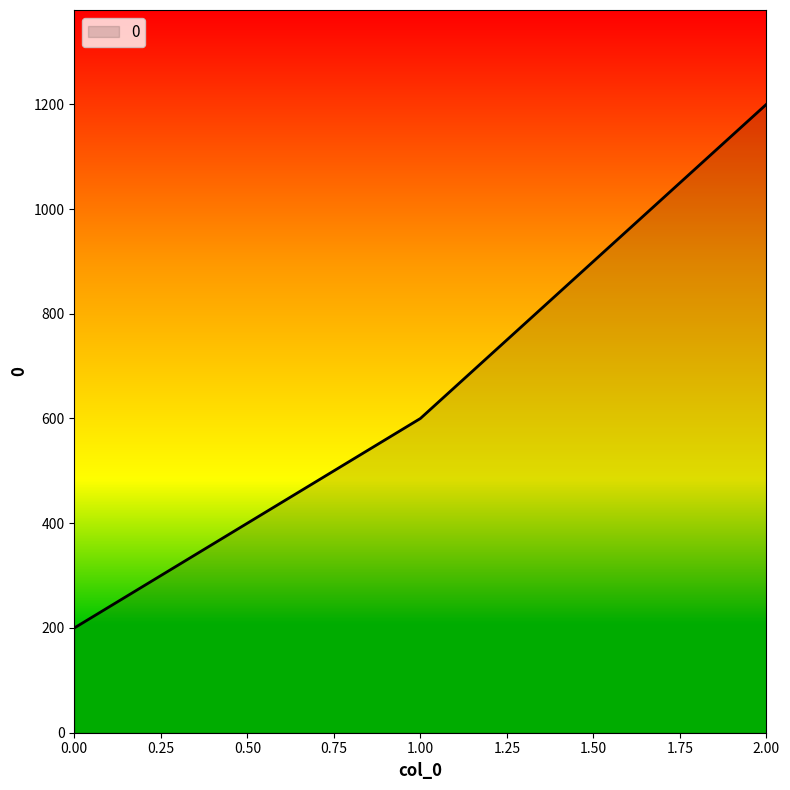

Where is the data nearest to the value 700?

1.00